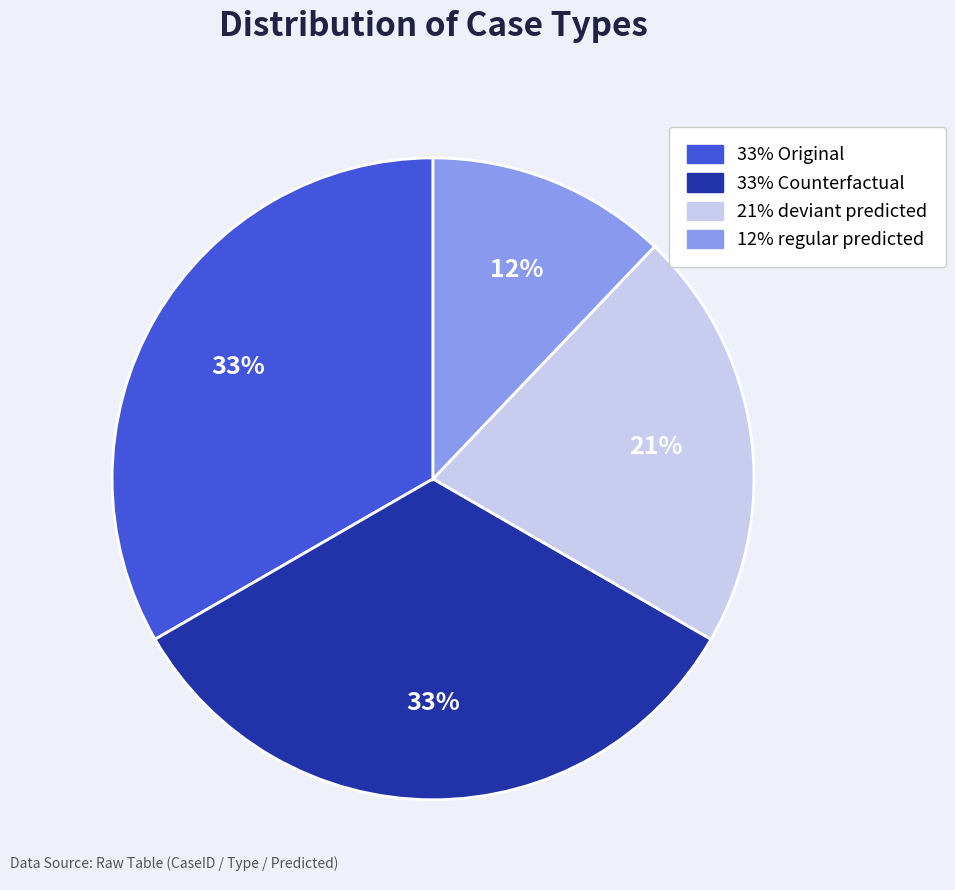

Does any single category account for the majority?

No